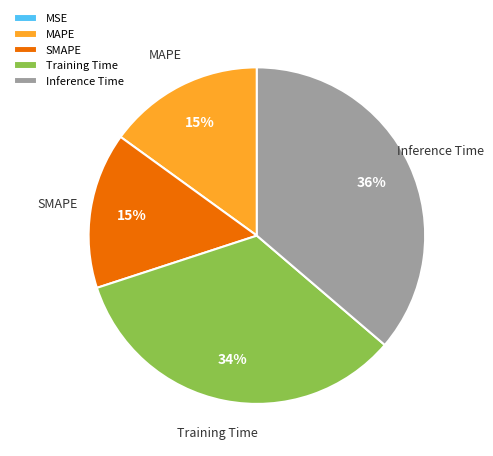

To the nearest percent, what is the combined percentage of Inference Time and MAPE?

51%